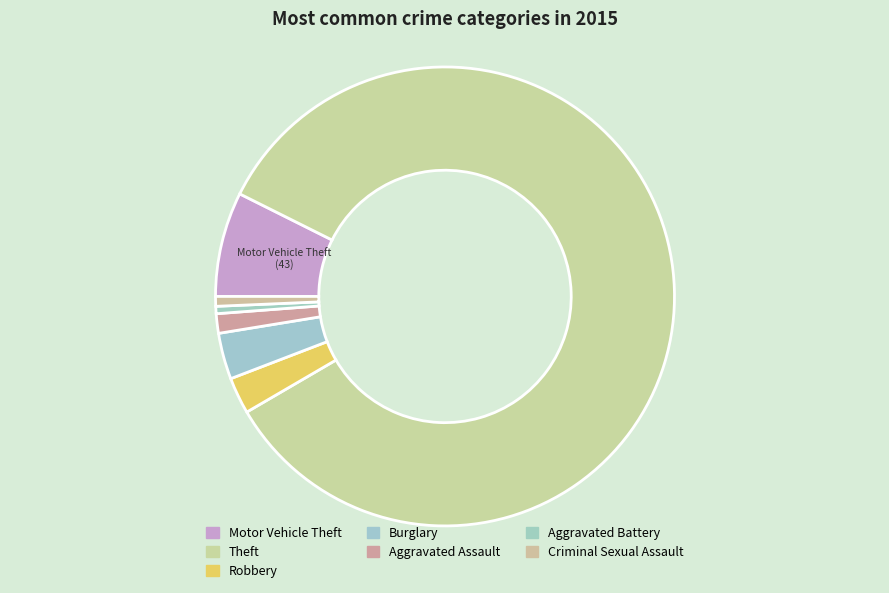

How many segments does this pie chart have?

7